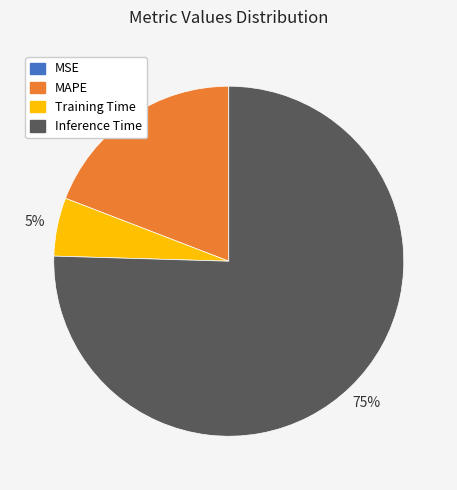

Does any single category account for the majority?

Yes